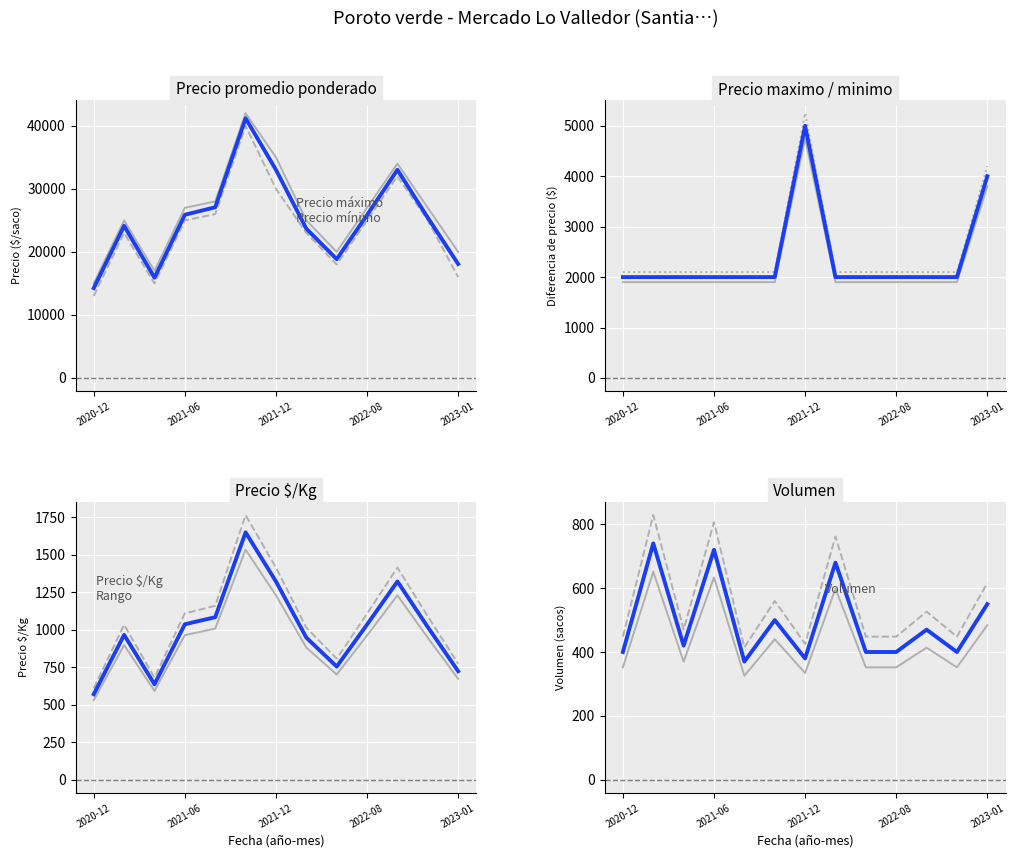

At which category is the sum across all series the highest?

2021-11